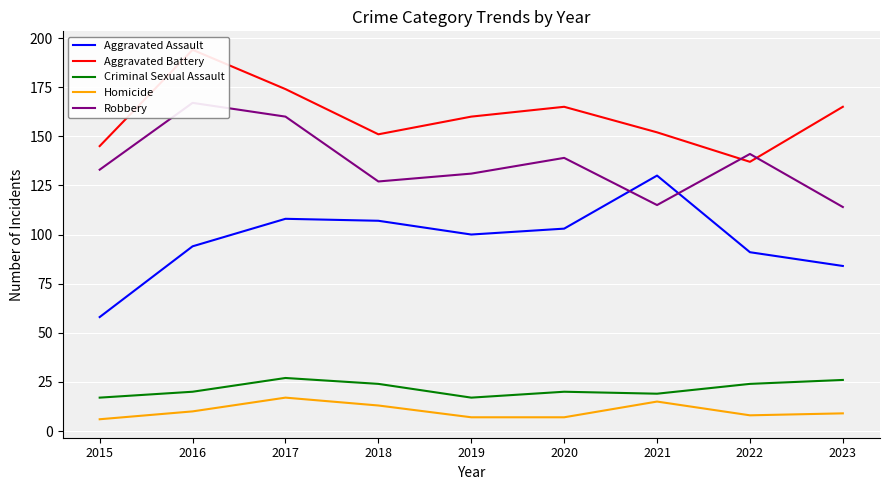

Count the number of categories in the chart.

9